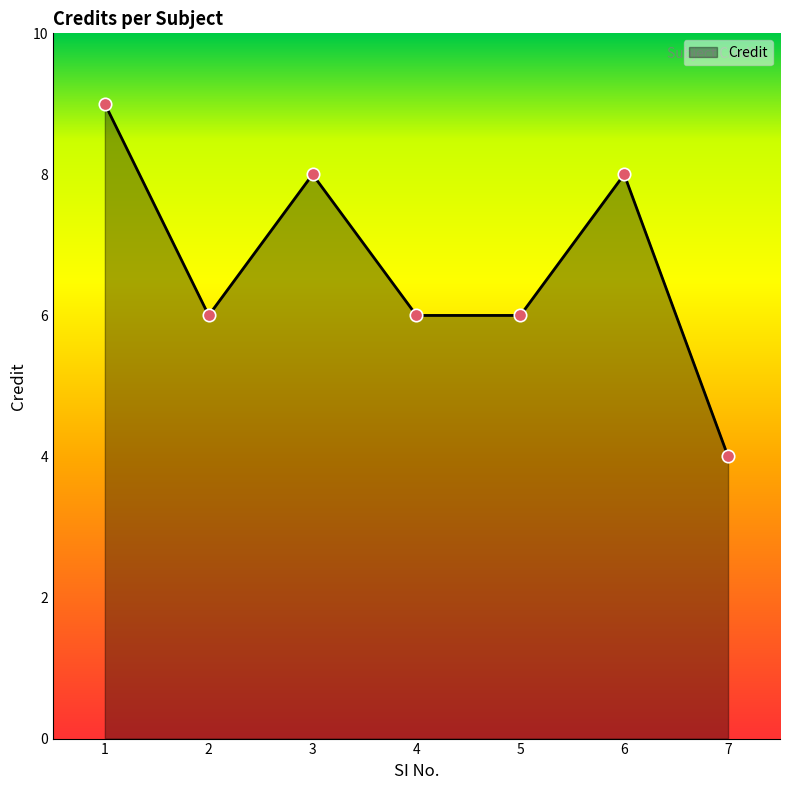

Which has a higher value, 7 or 6?

6